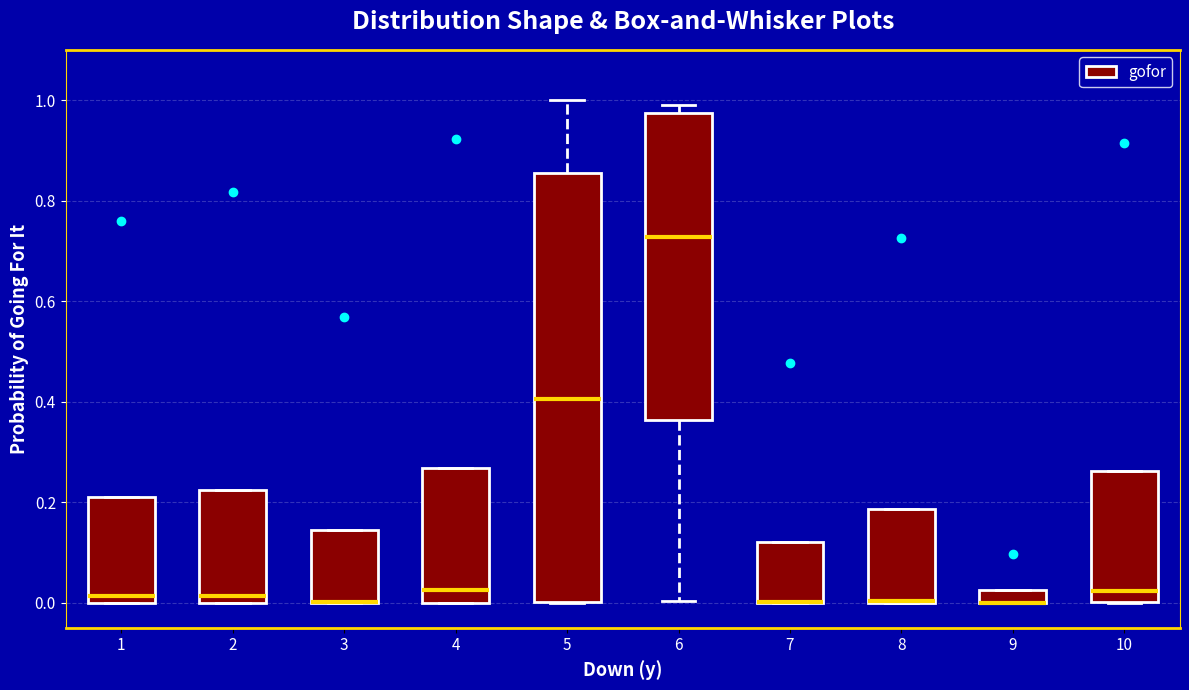

Where is the lower edge of the box at x = 9 on the y-axis? The values are not printed on the chart, so give them approximately, as read against the axis.

0.00